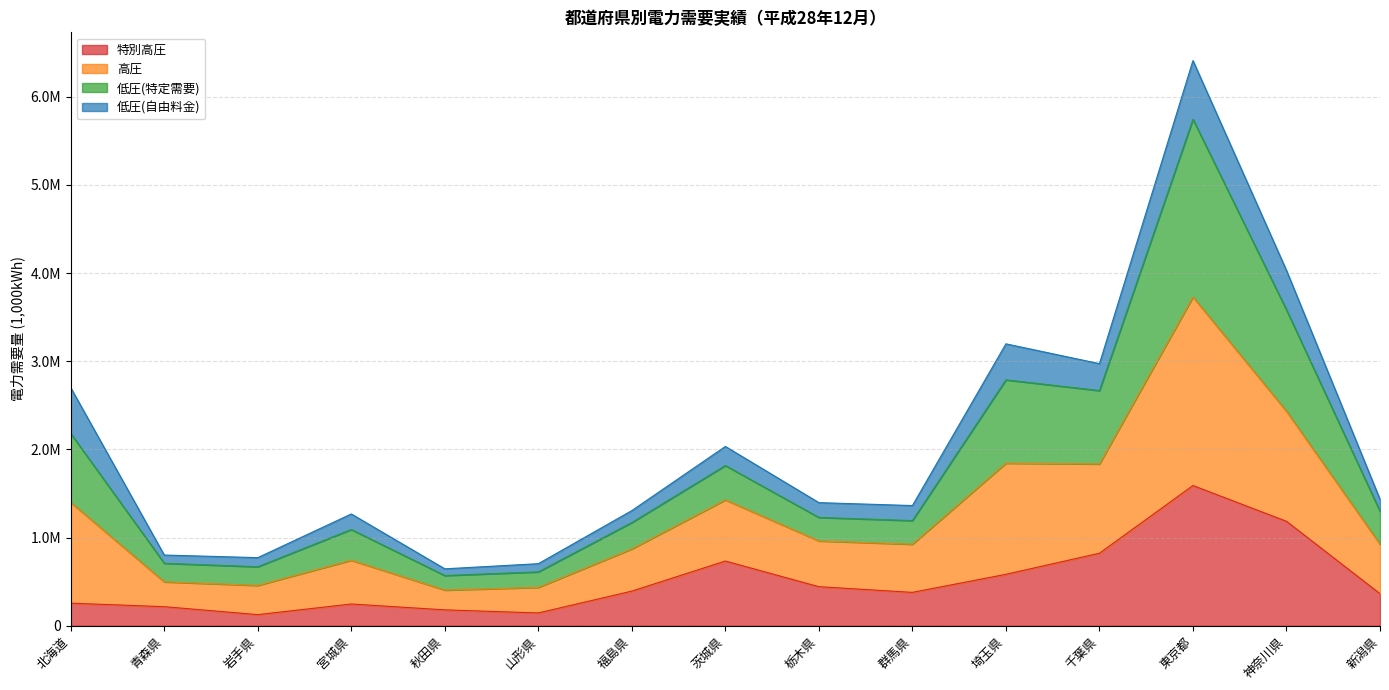

Is it true that 特別高圧 equals 442805 at 栃木県?

True